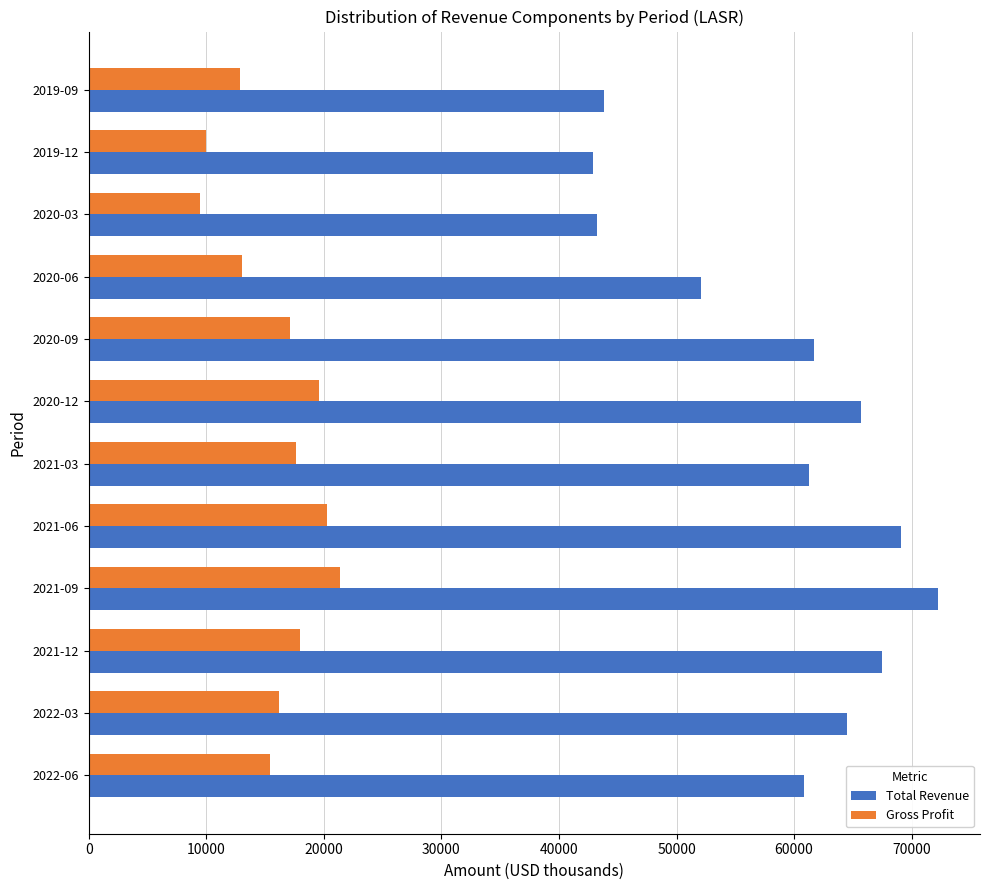

The value of Total Revenue at 2021-09 is 14533. True or false?

False